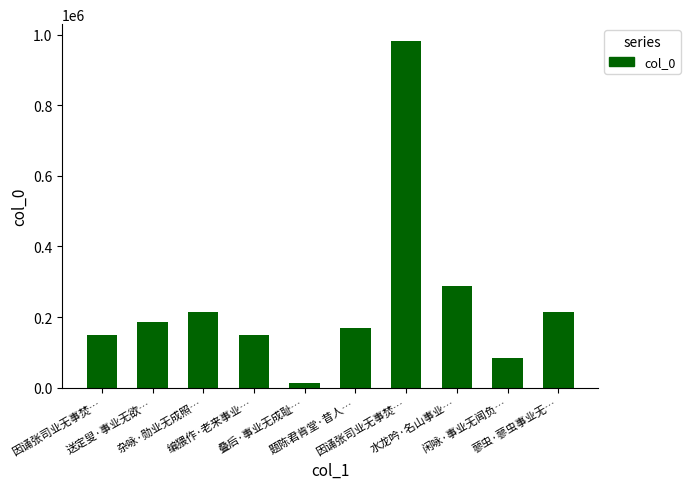

How many bars are there in total?

10